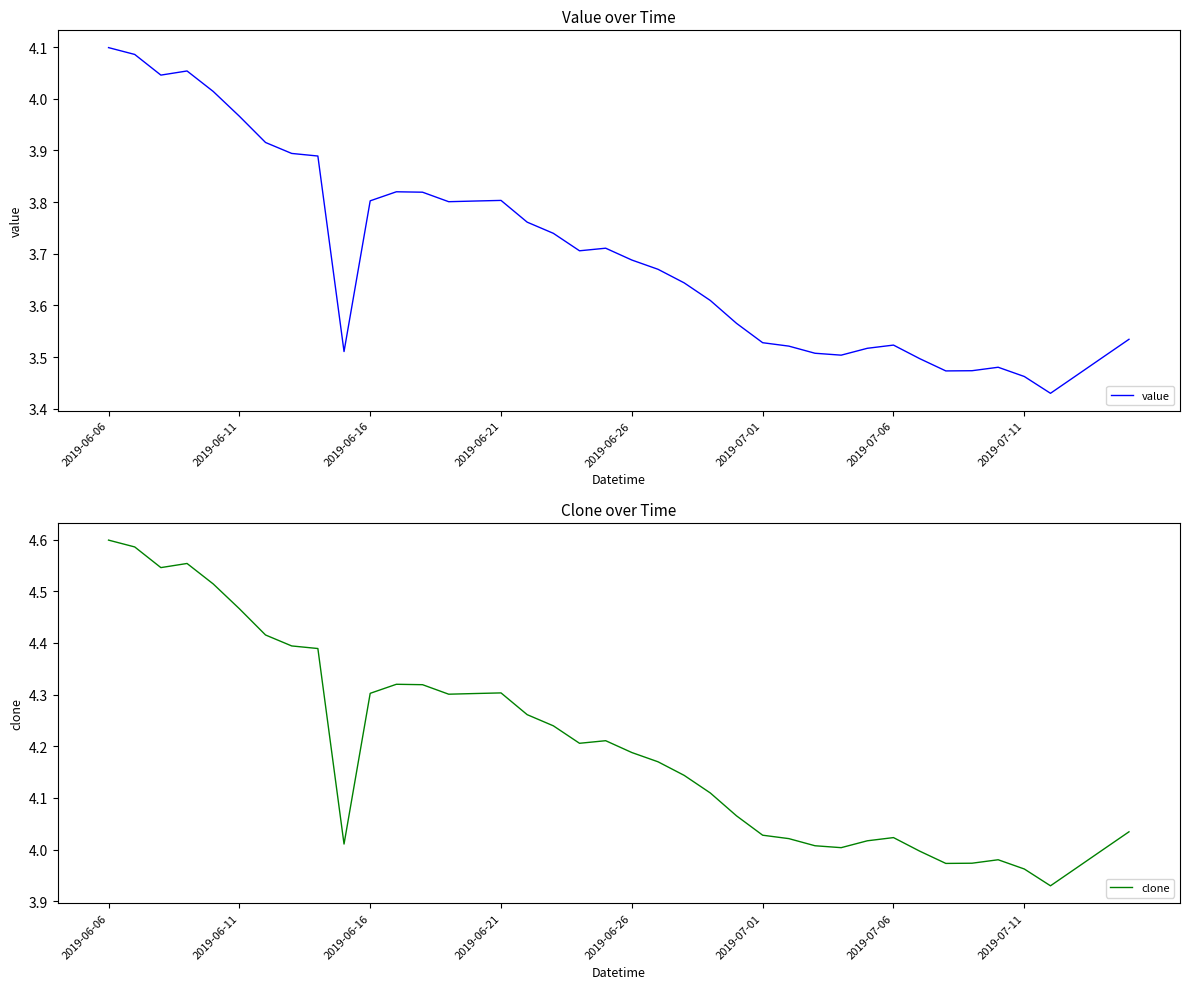

List the series in order of their peak value, highest first.

clone, value